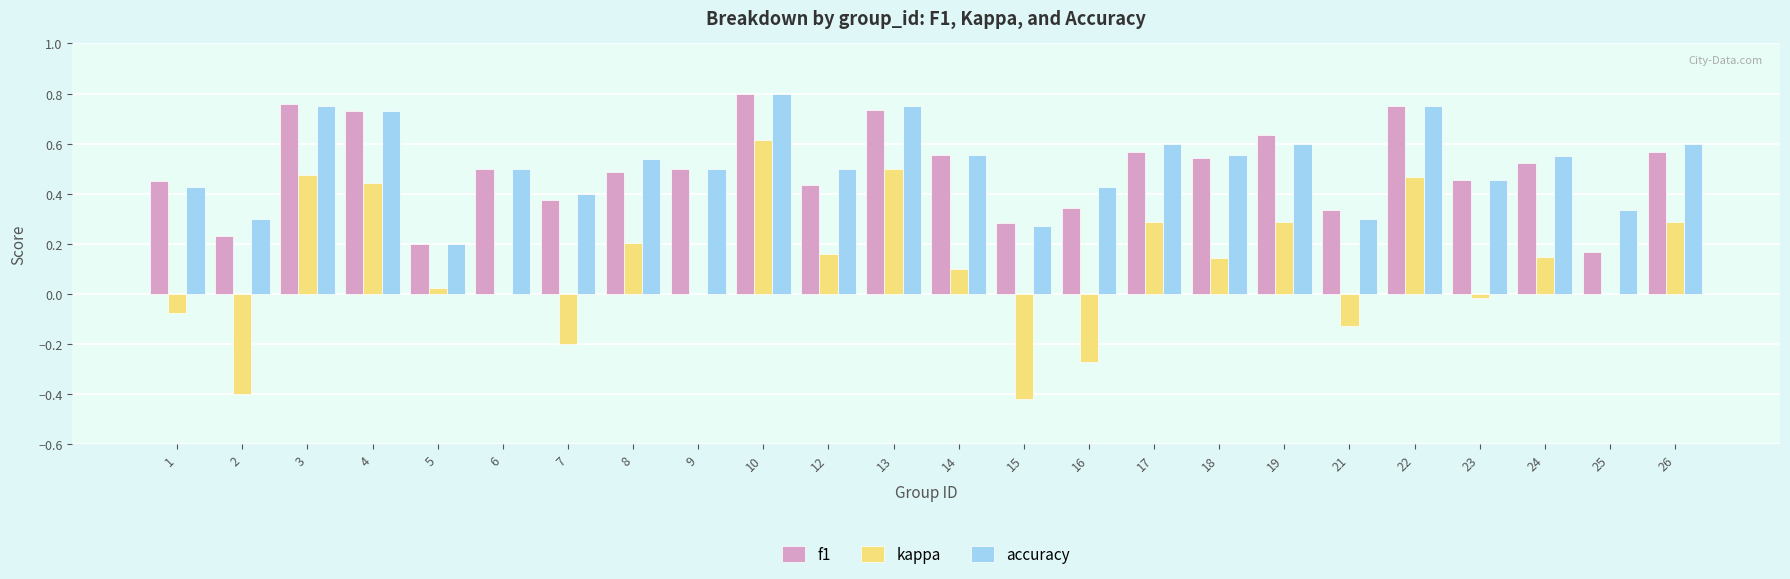

True or false: f1 has a value of 0.5 at 6.

True